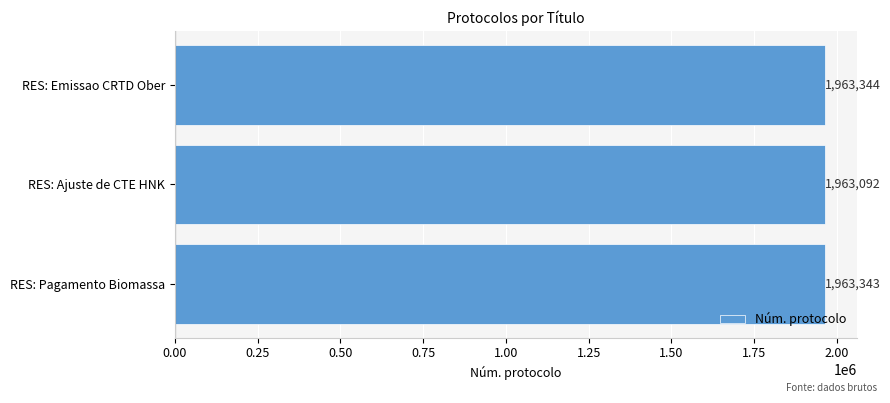

What is the average value?

1963260